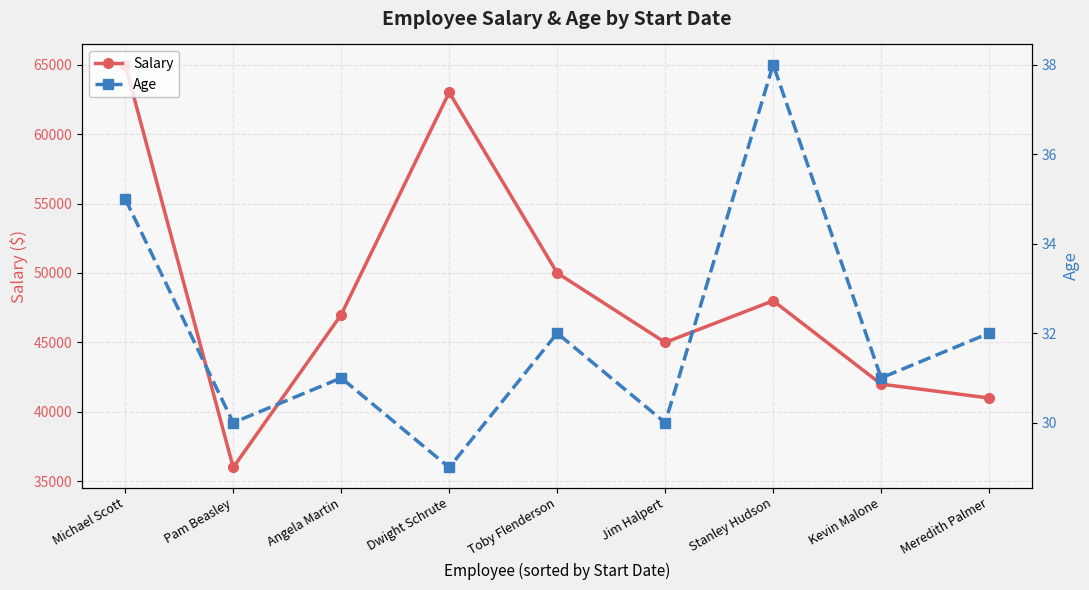

List the series in order of their overall mean, lowest first.

Age, Salary